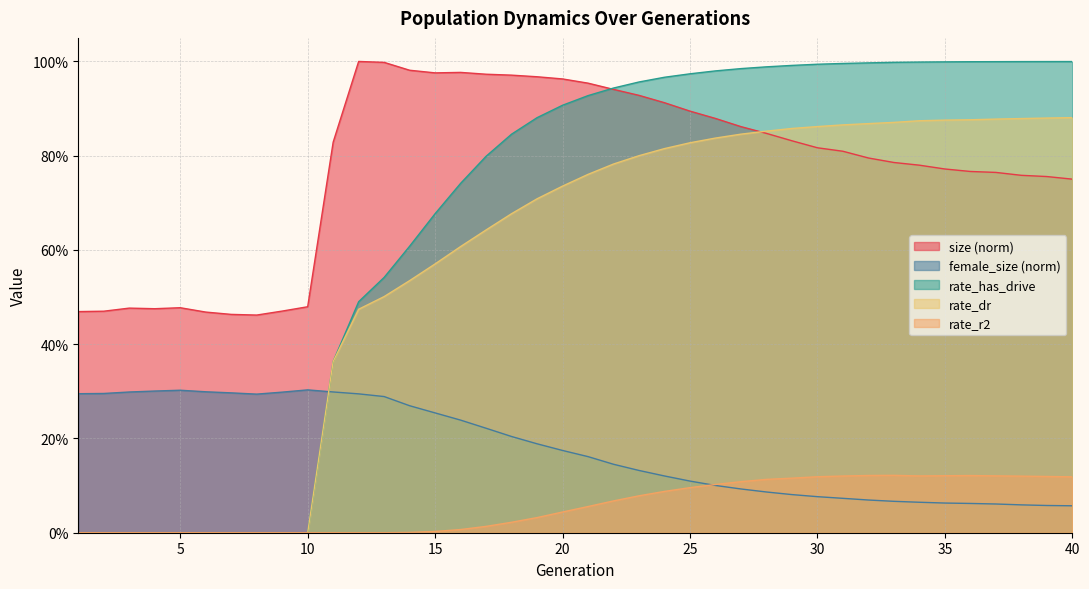

How many interior local peaks does the rate_r2 series have?

2